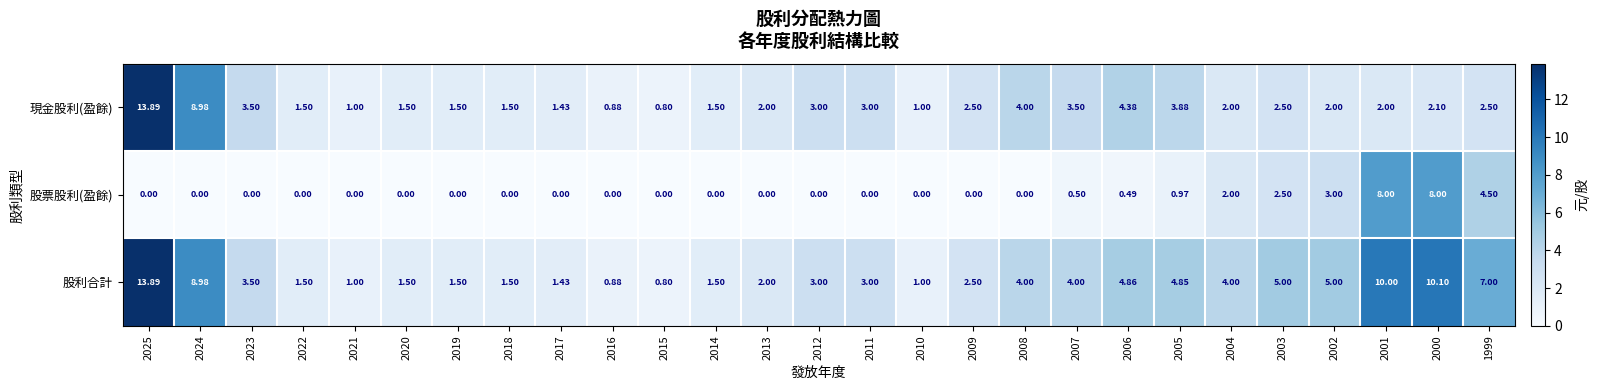

At 2000, list the series in order from smallest to largest.

現金股利(盈餘), 股票股利(盈餘), 股利合計